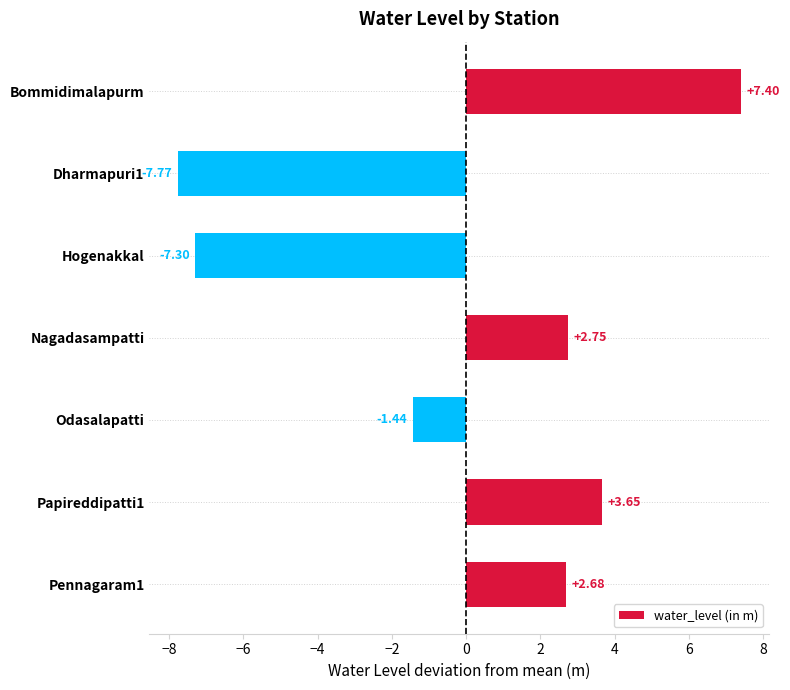

How many positive values are there?

4